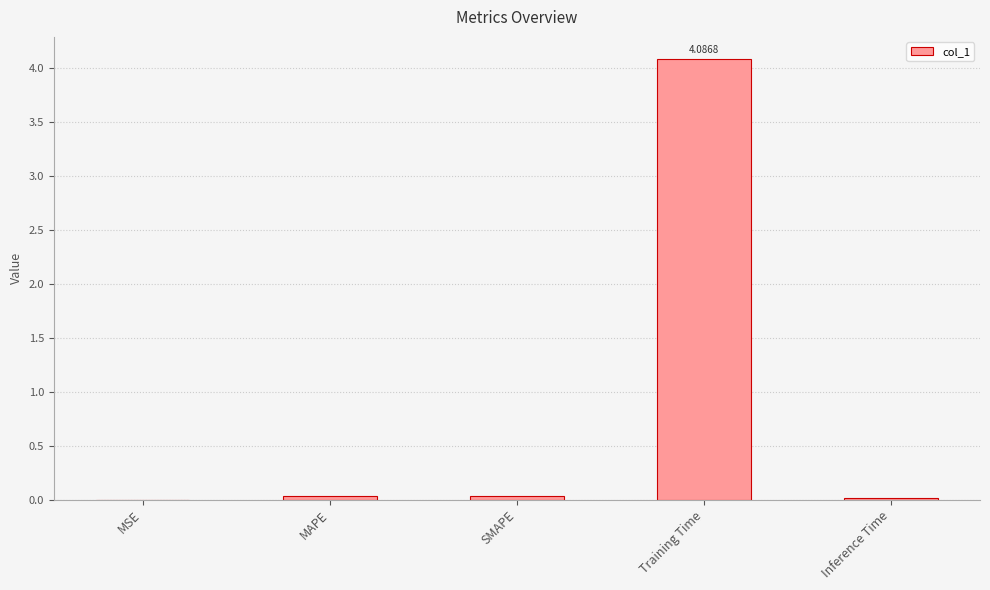

At which category does the chart reach its peak across all series?

Training Time